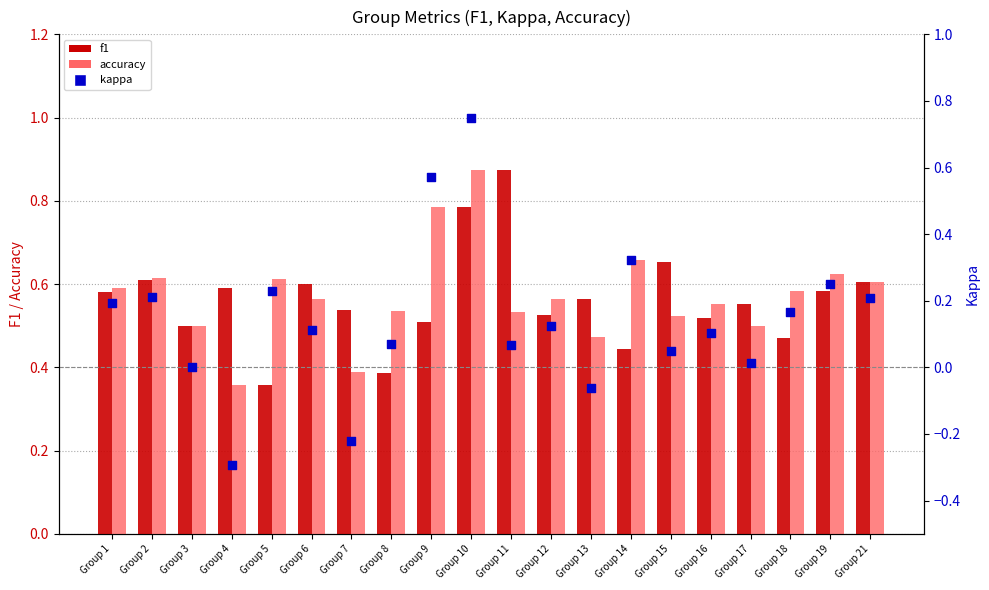

At how many categories does at least one series exceed 0?

20